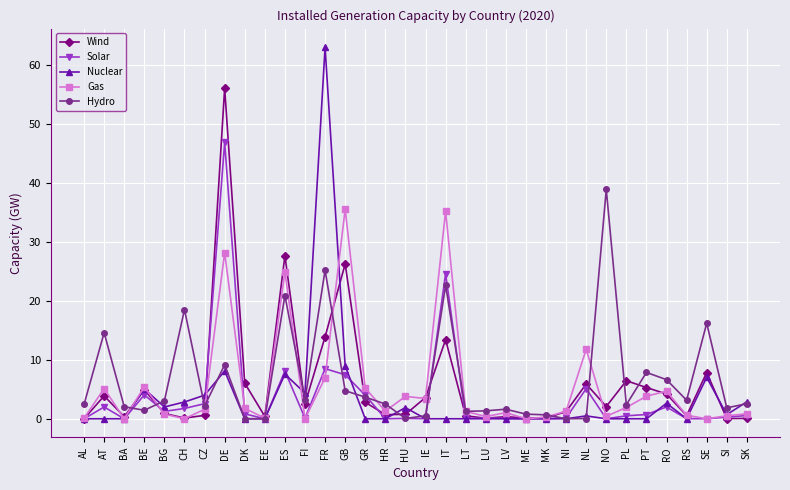

What are all the series names shown in the legend?

Wind, Solar, Nuclear, Gas, Hydro